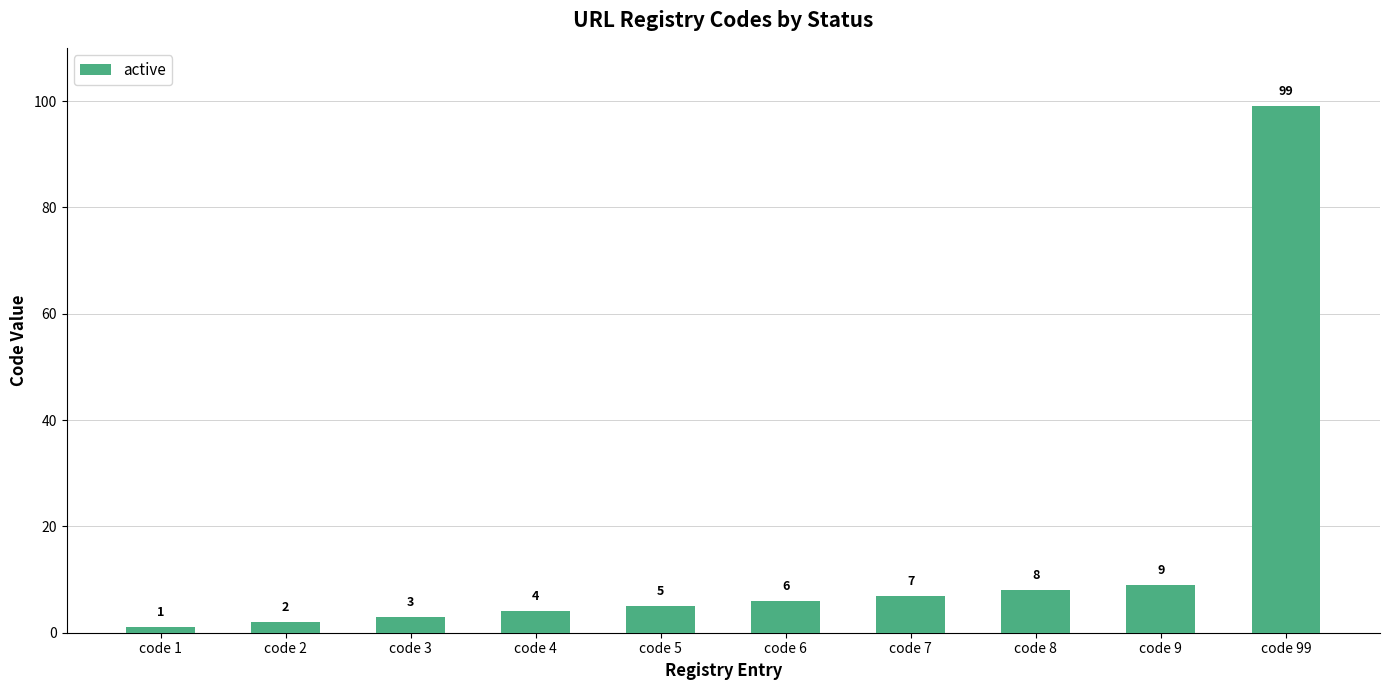

Which has a higher value, code 3 or code 9?

code 9